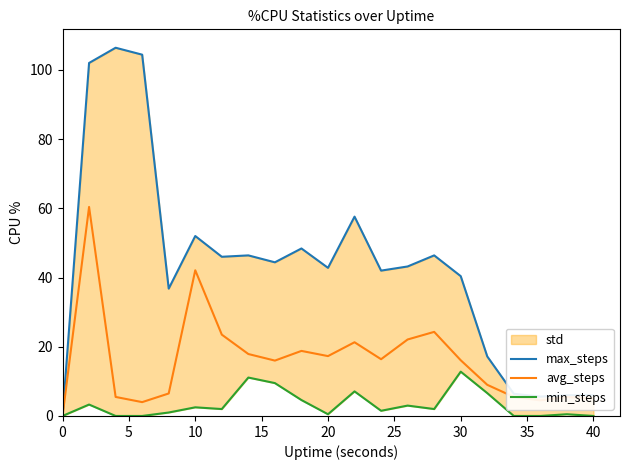

What is the average value of the avg_steps series?

16.3